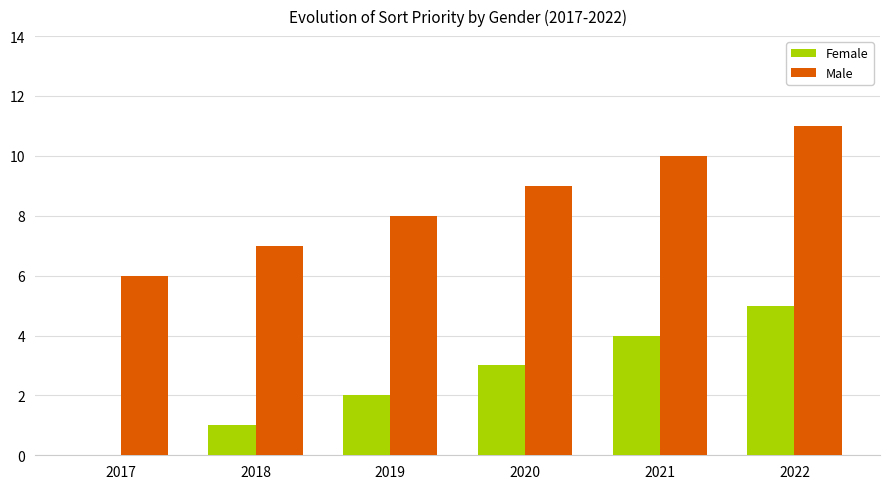

What is the difference between the Female values at 2017 and 2020?

3